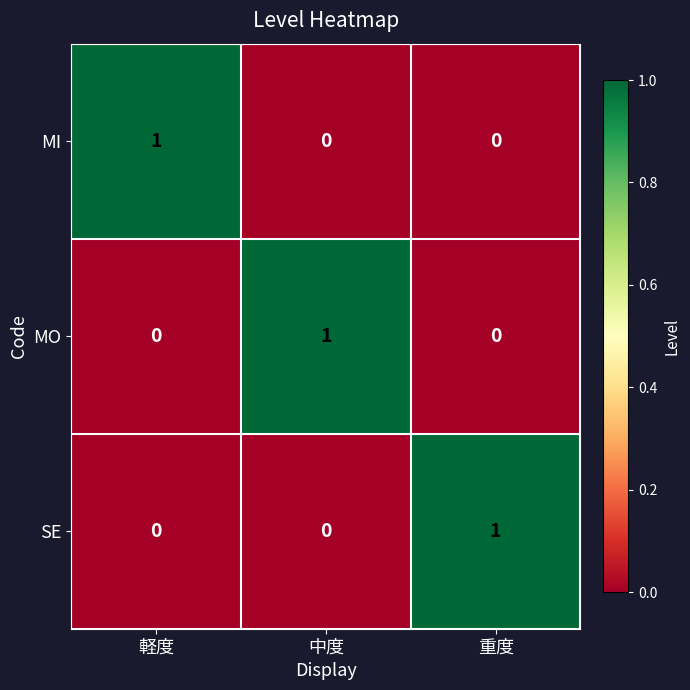

Is the value of SE at 重度 greater than the value of MO at 重度?

Yes